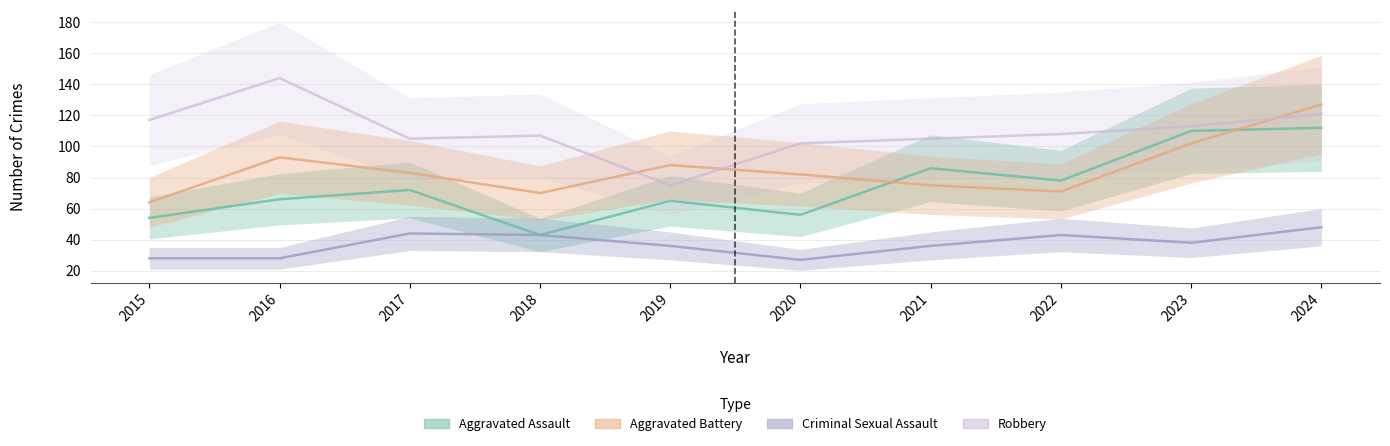

What are all the series names shown in the legend?

Aggravated Assault, Aggravated Battery, Criminal Sexual Assault, Robbery